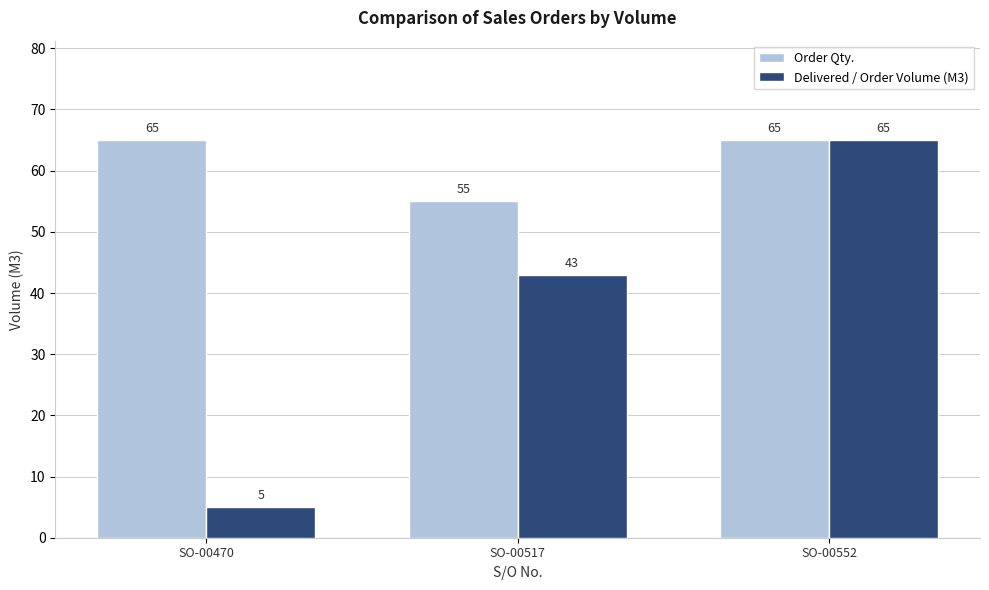

Reading right to left, what are all the values shown in this chart?

Order Qty.: 65	55	65
Delivered / Order Volume (M3): 65	43	5